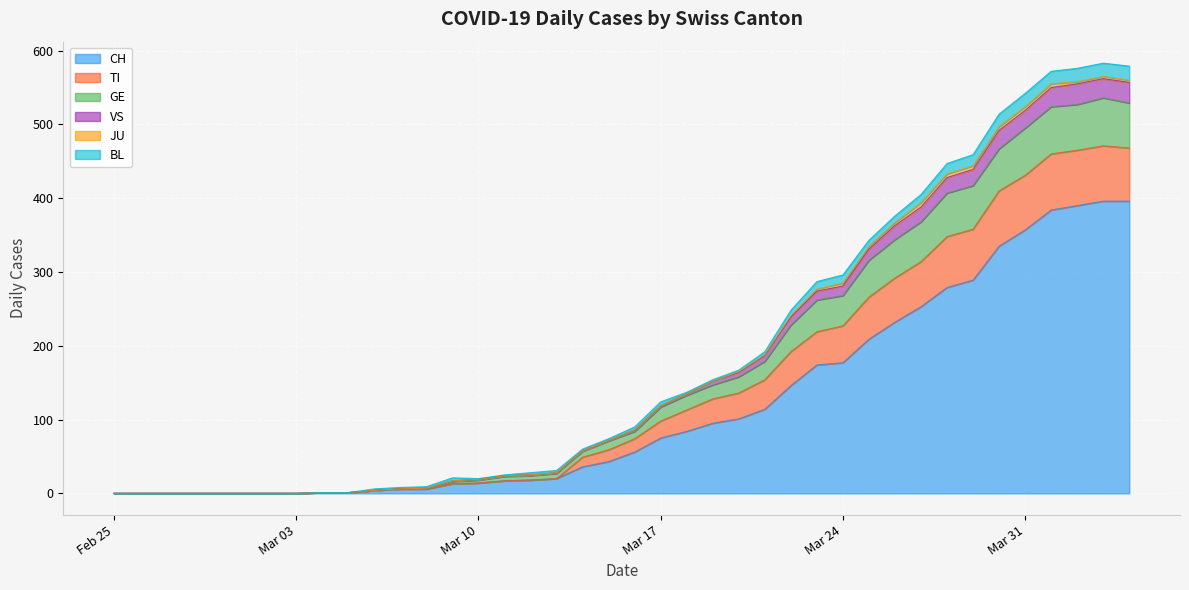

What is the maximum value for CH?

396